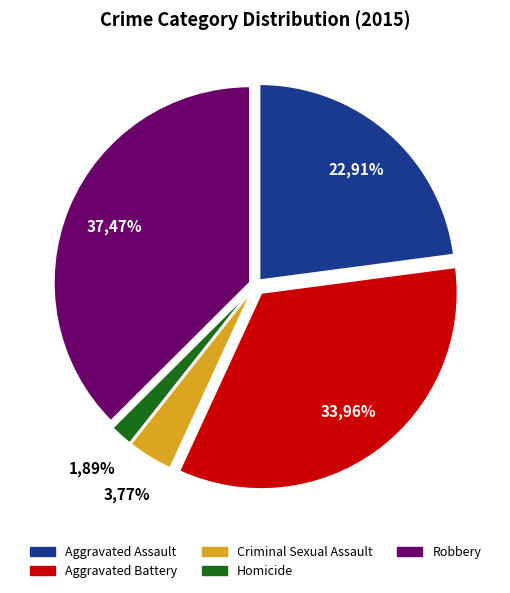

To the nearest percent, what portion does Homicide represent?

2%